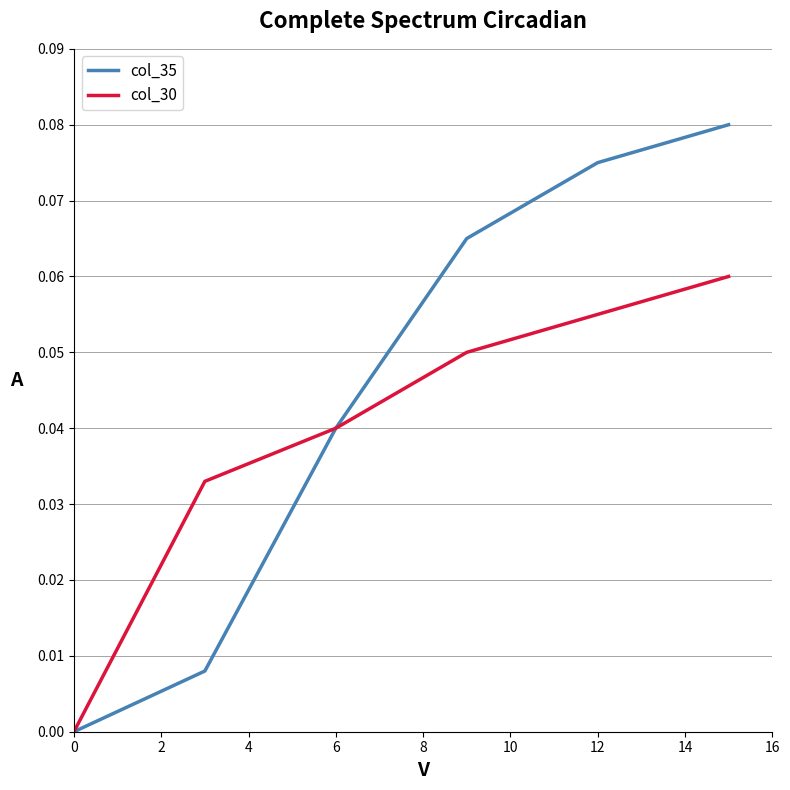

List the series in order of their overall mean, highest first.

col_35, col_30